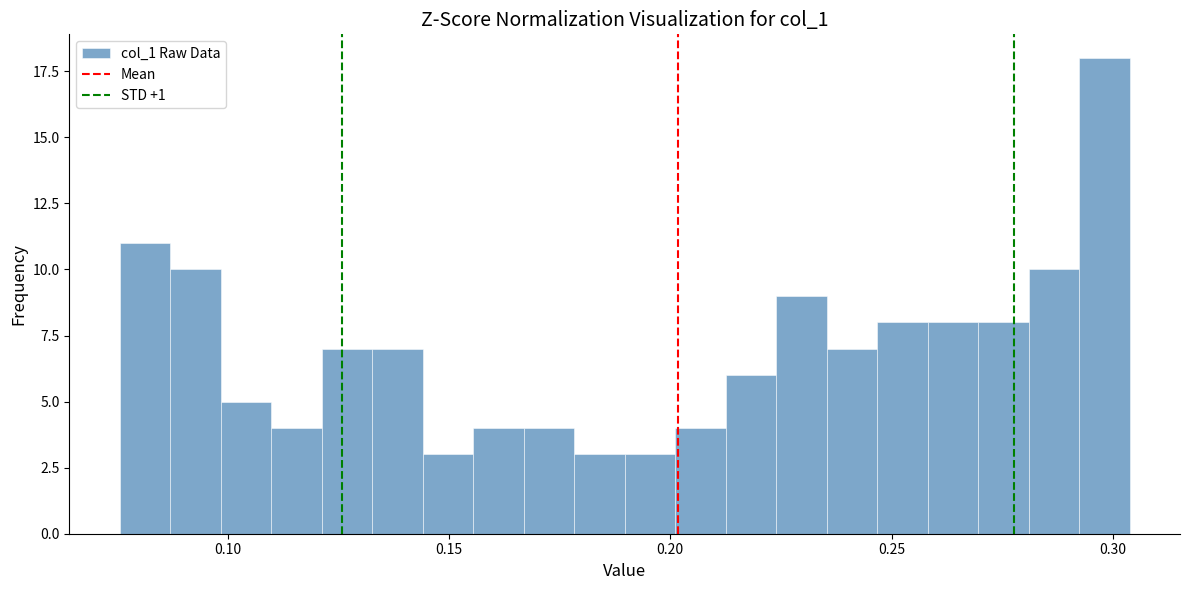

Around what value on the x-axis is the tallest bar? Give the approximate position of its centre, as read against the axis.

0.300